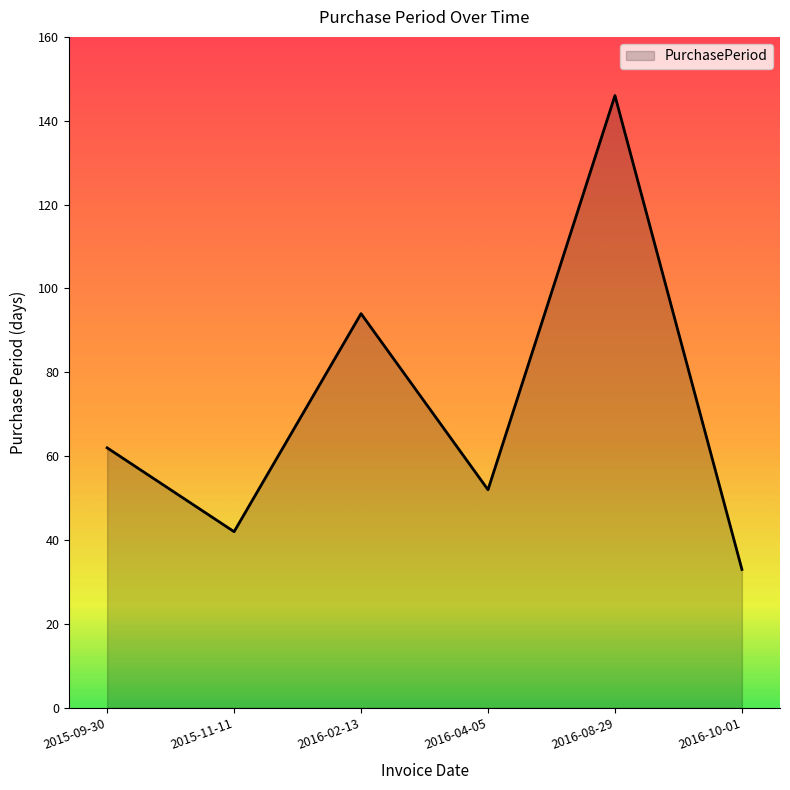

How many values are below 62?

3